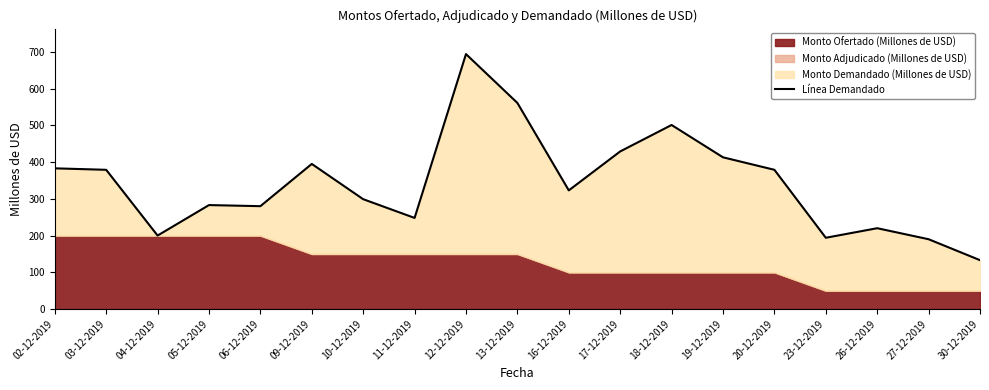

What is the sum of the values at 10-12-2019 and 18-12-2019?

800